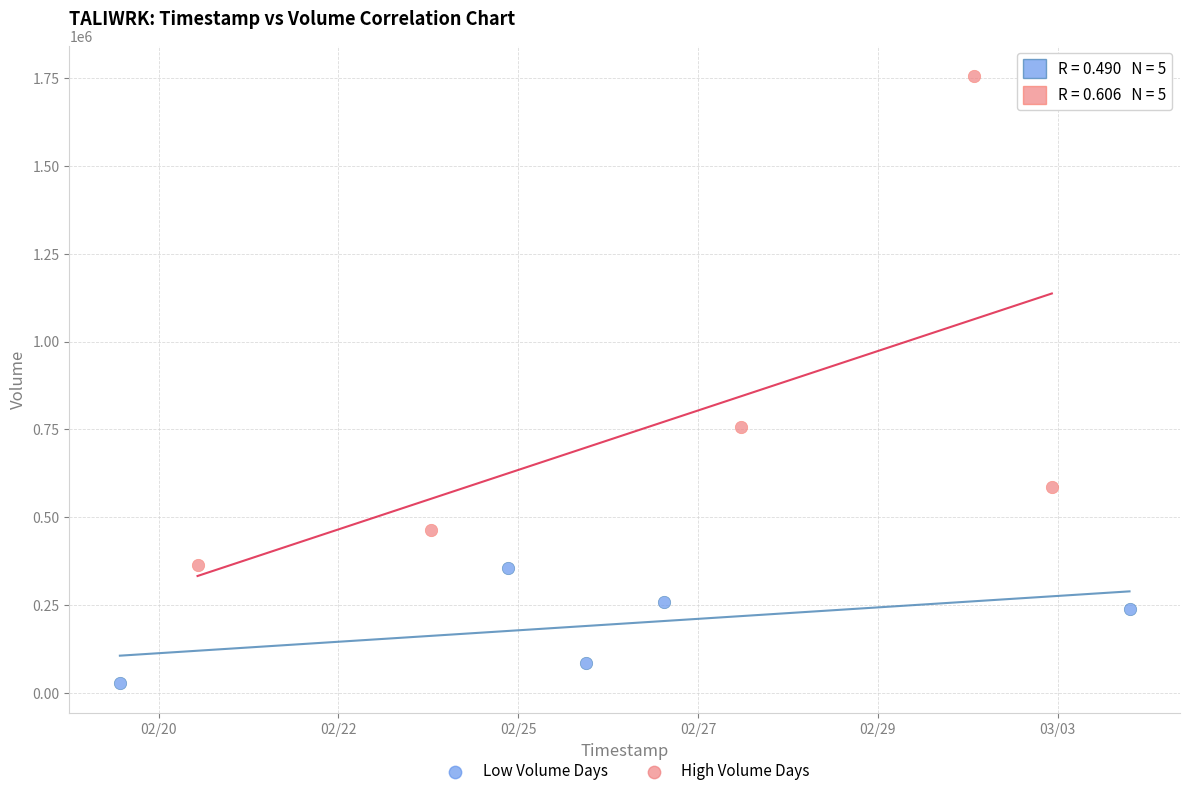

Which series has the largest Y range (max minus min)?

High Volume Days